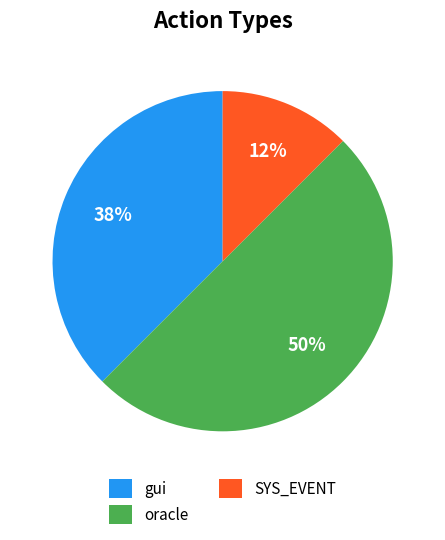

To the nearest percent, what is the average slice percentage?

33%